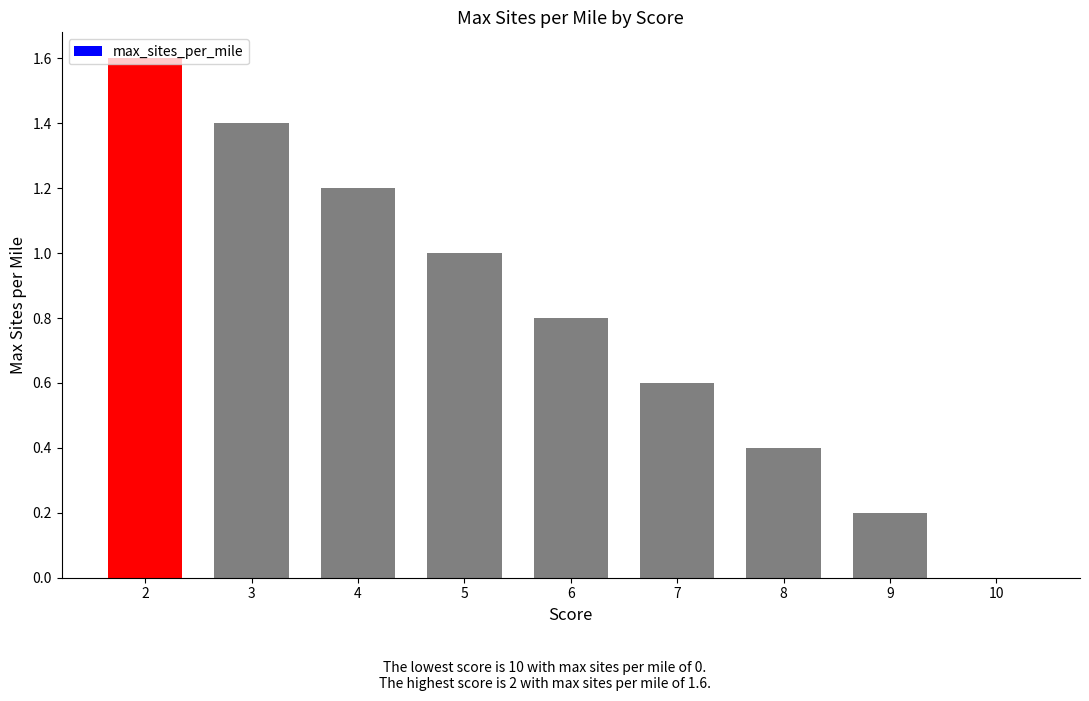

What value does the data have at 8?

0.4